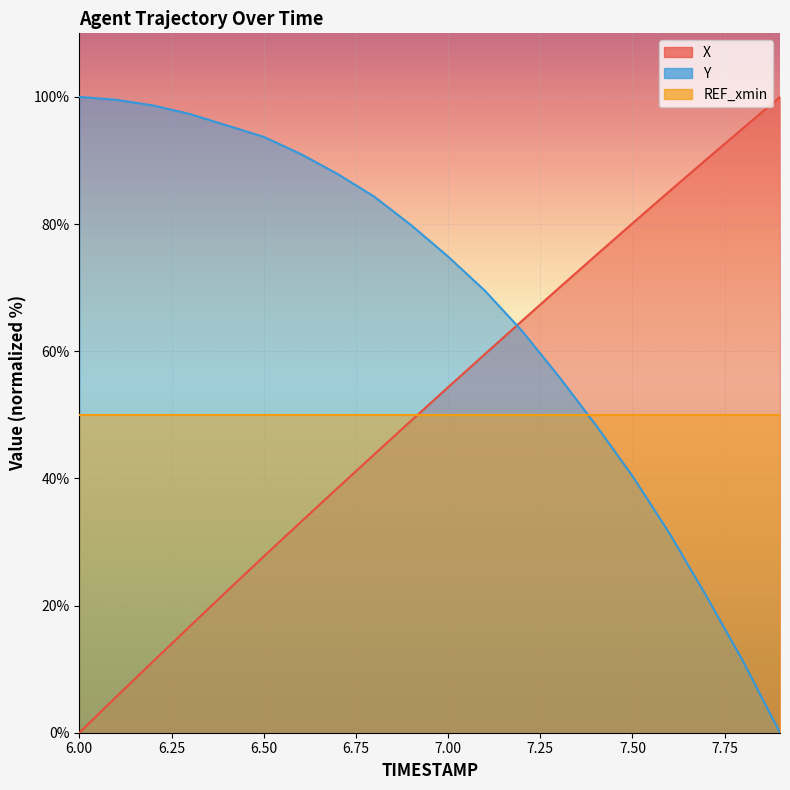

Which series has the largest range (max minus min)?

X